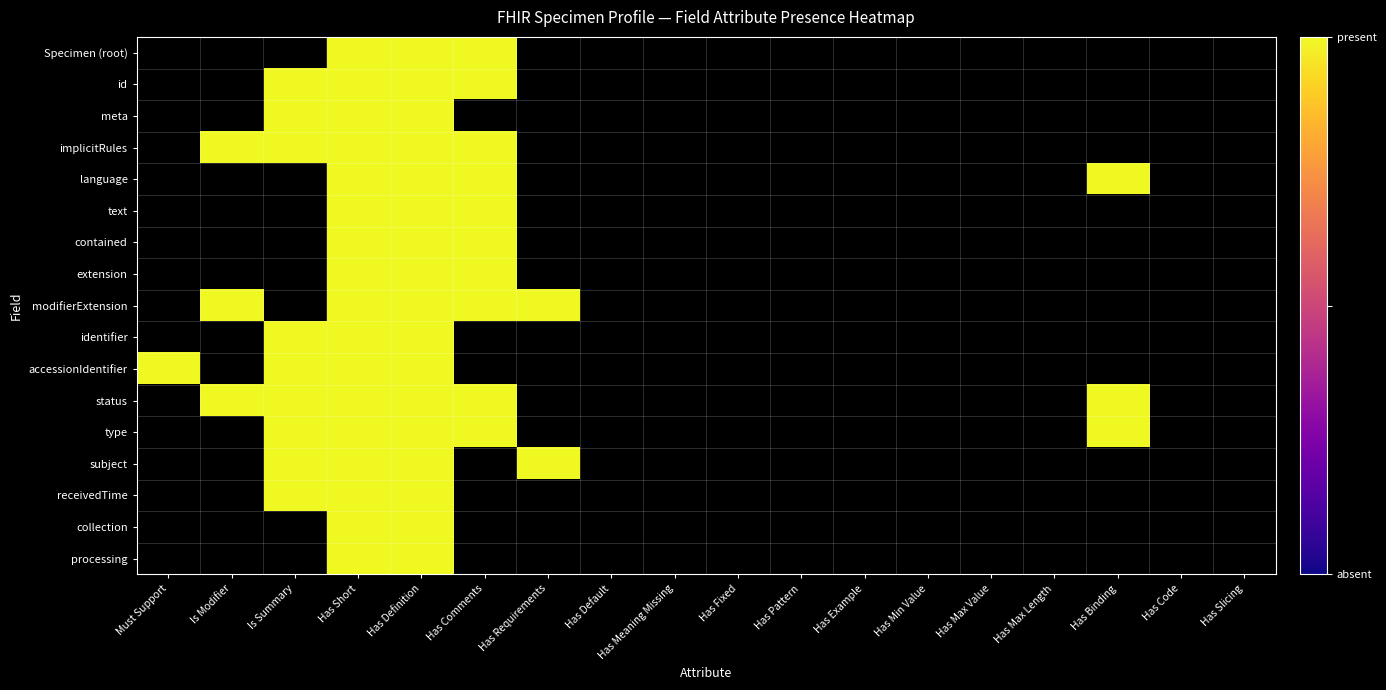

How many values in language are above zero?

4